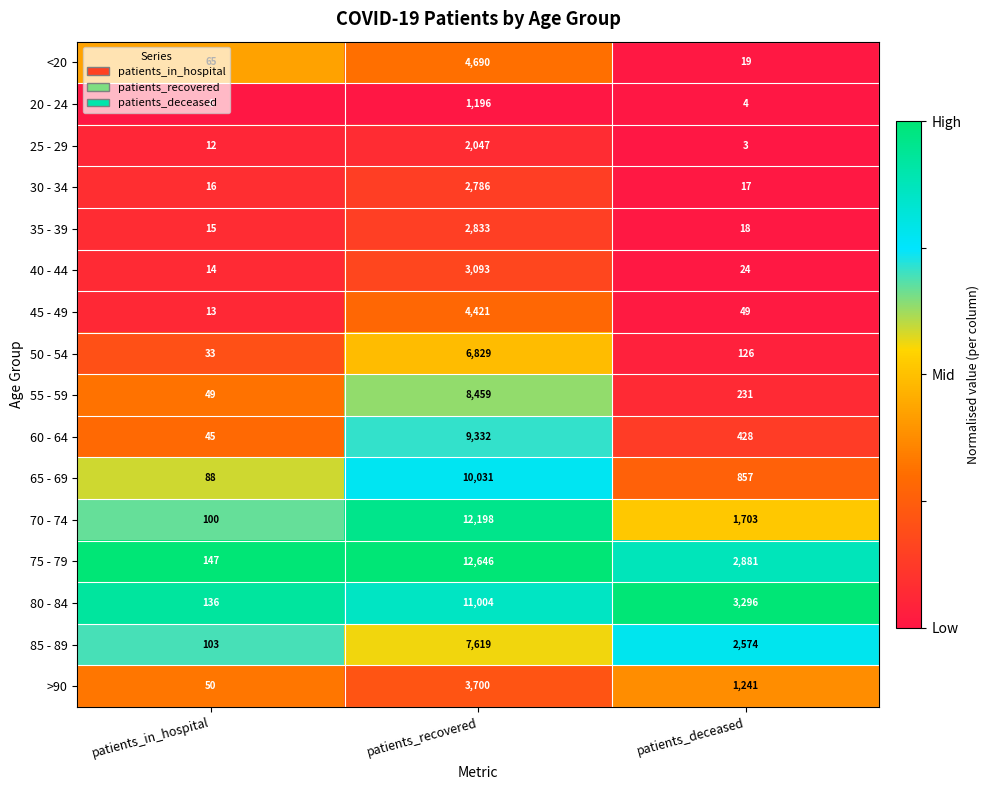

How many 20 - 24 values are between 4 and 1196?

3